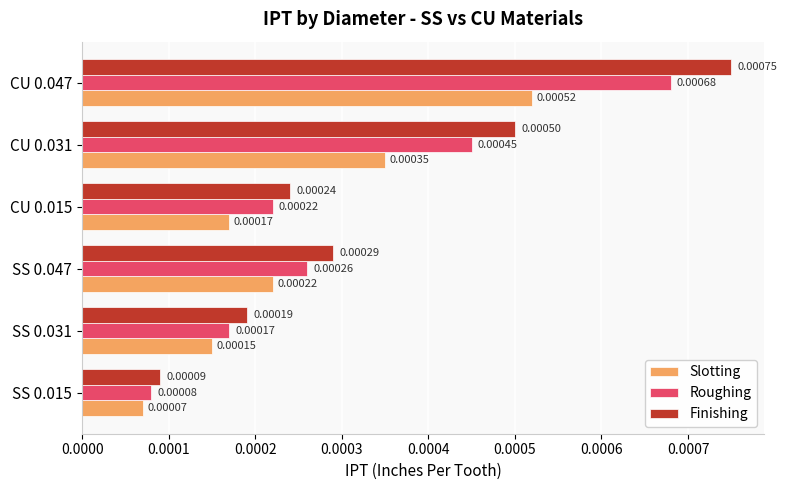

Which series changed the most between SS 0.015 and SS 0.031?

Finishing